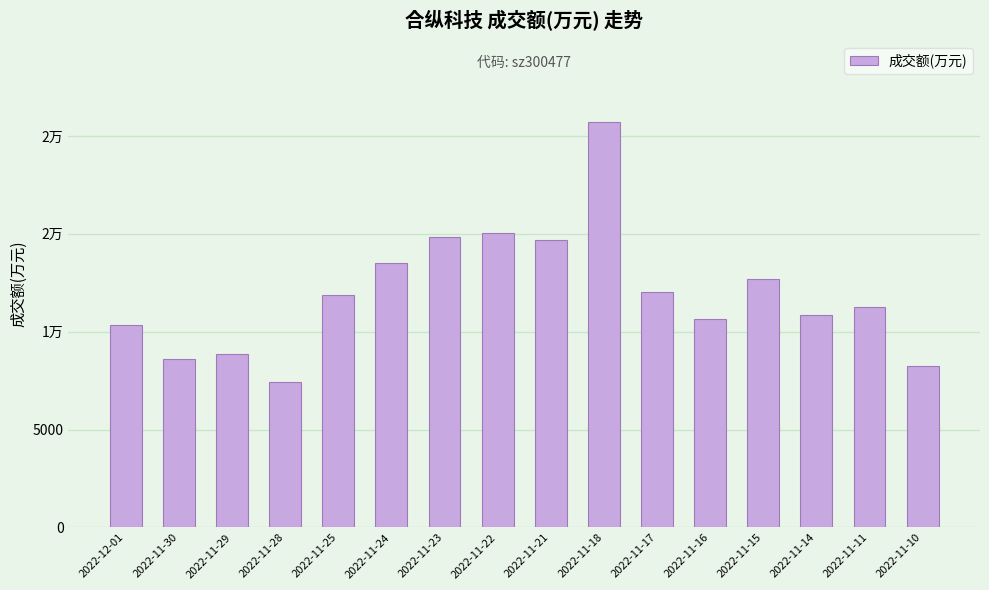

Rank the categories by value from highest to lowest.

2022-11-18, 2022-11-22, 2022-11-23, 2022-11-21, 2022-11-24, 2022-11-15, 2022-11-17, 2022-11-25, 2022-11-11, 2022-11-14, 2022-11-16, 2022-12-01, 2022-11-29, 2022-11-30, 2022-11-10, 2022-11-28